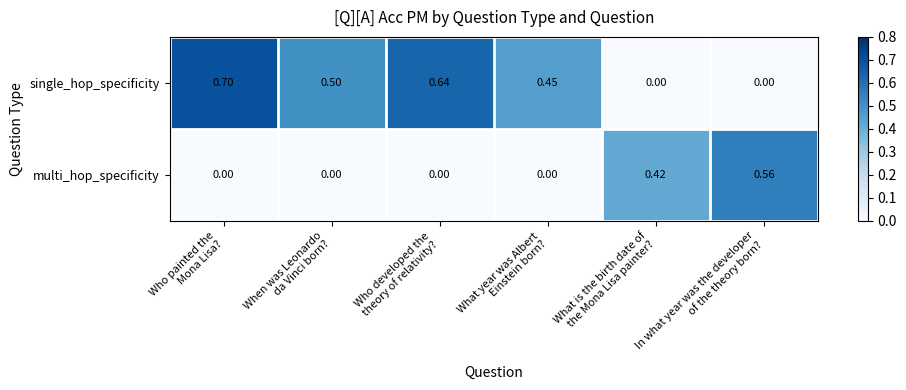

Which series has the widest spread of values?

single_hop_specificity